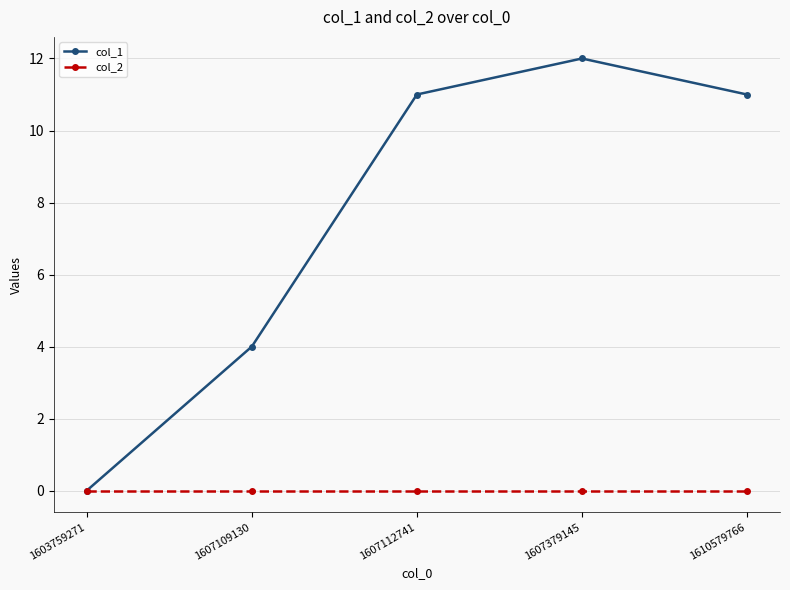

Between 1603759271 and 1610579766, which series saw the biggest shift?

col_1